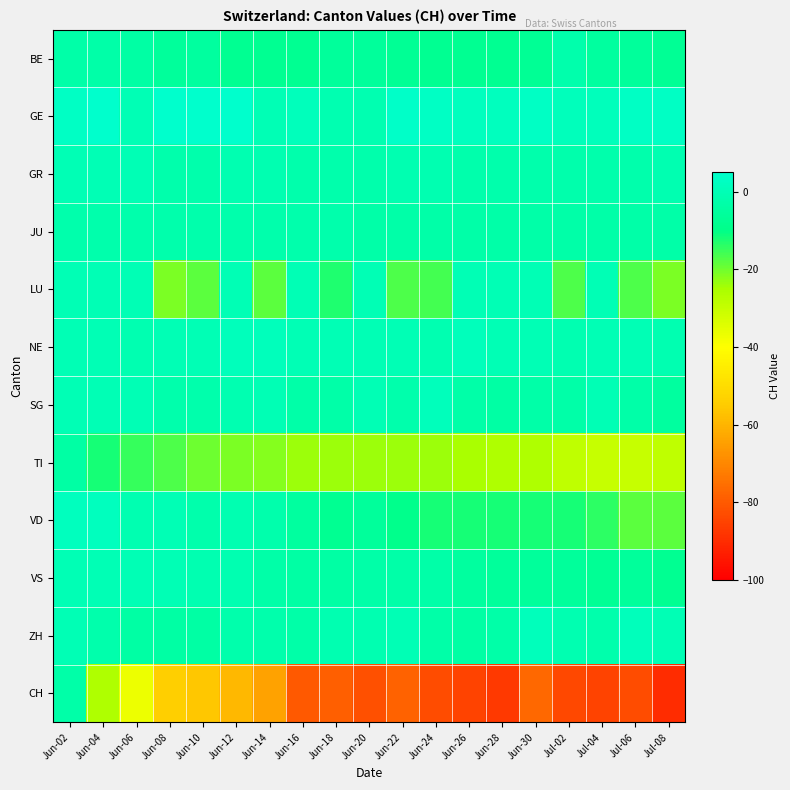

At which category is the sum across all series the highest?

Jun-02